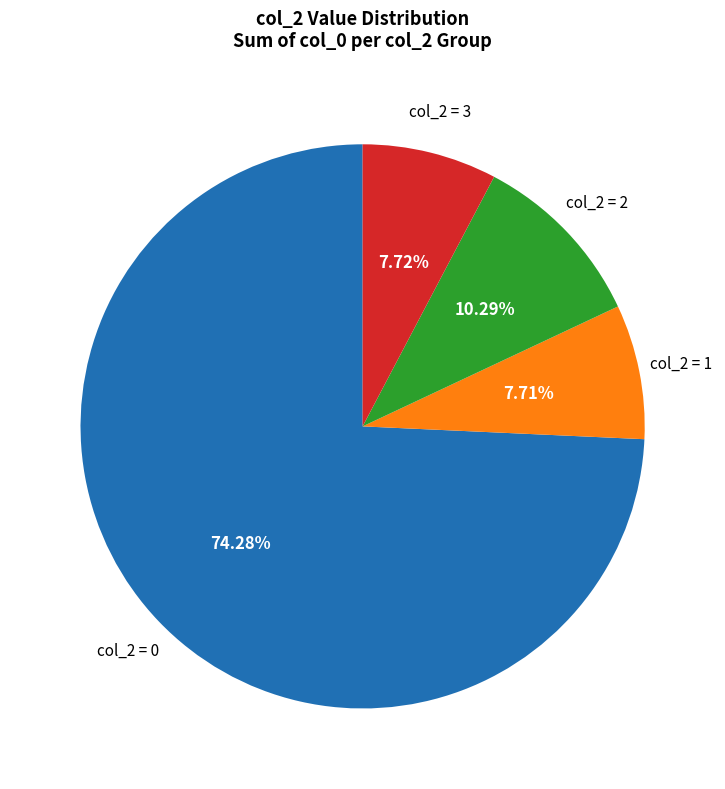

Is there any slice that represents more than half of the pie?

Yes